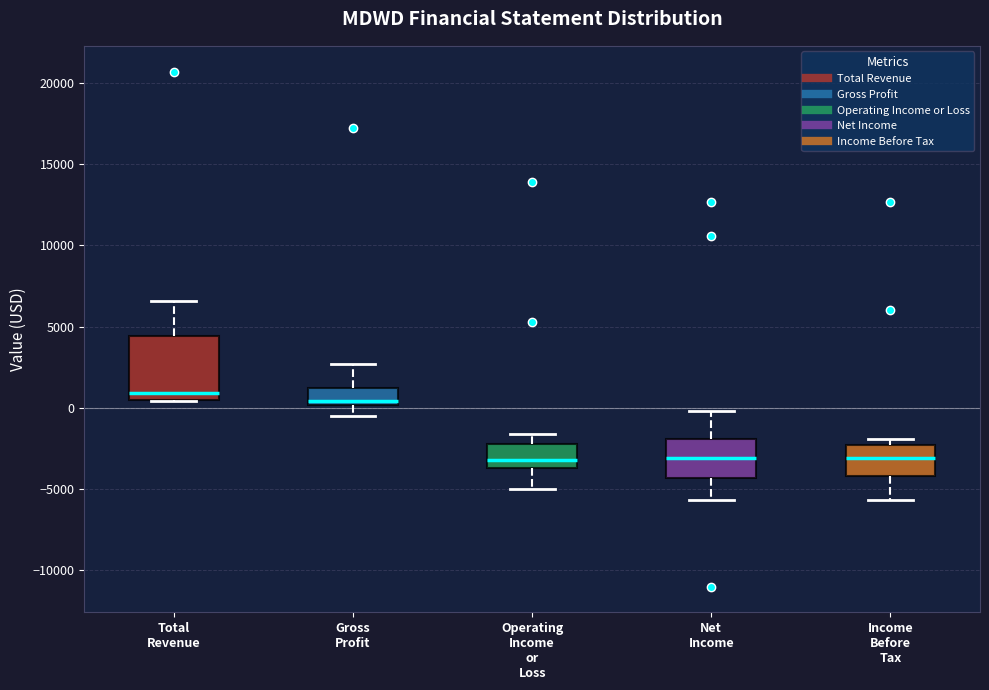

Comparing the boxes themselves (not the whiskers), which one is the tallest?

Total Revenue